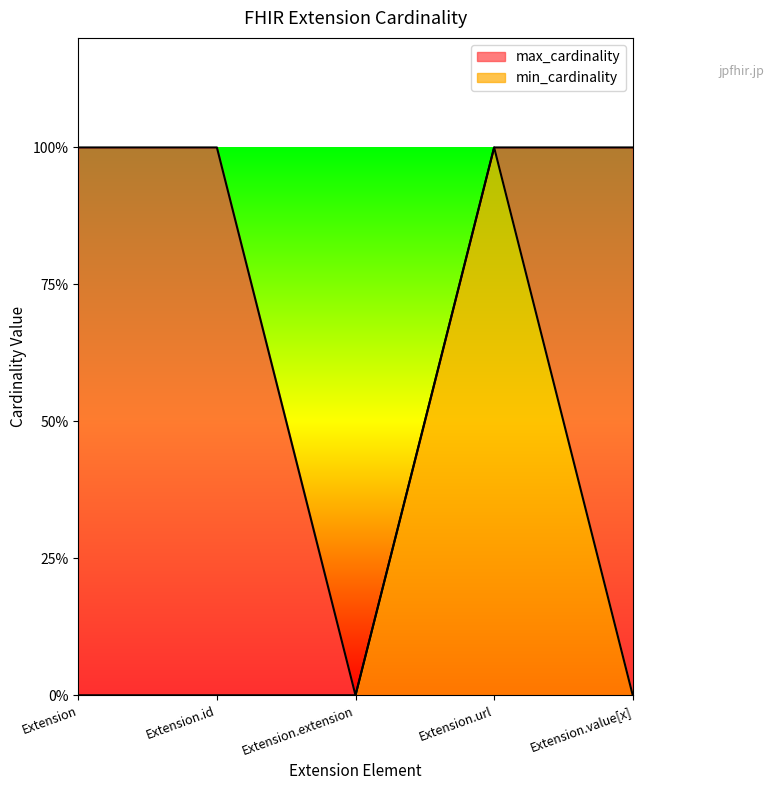

Which has a higher value, Extension.id or Extension.value[x]?

Extension.id